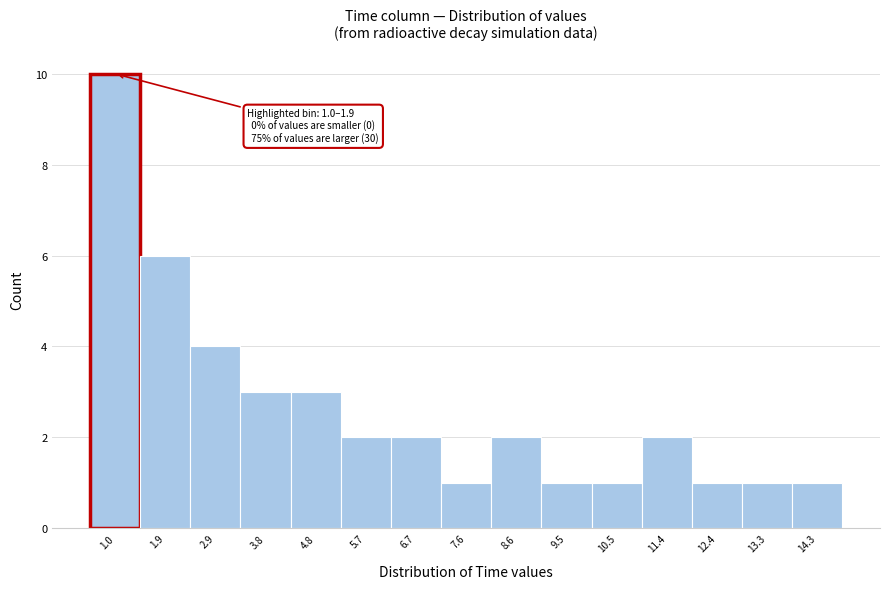

Reading left to right, extract all data points from this chart.

10	6	4	3	3	2	2	1	2	1	1	2	1	1	1